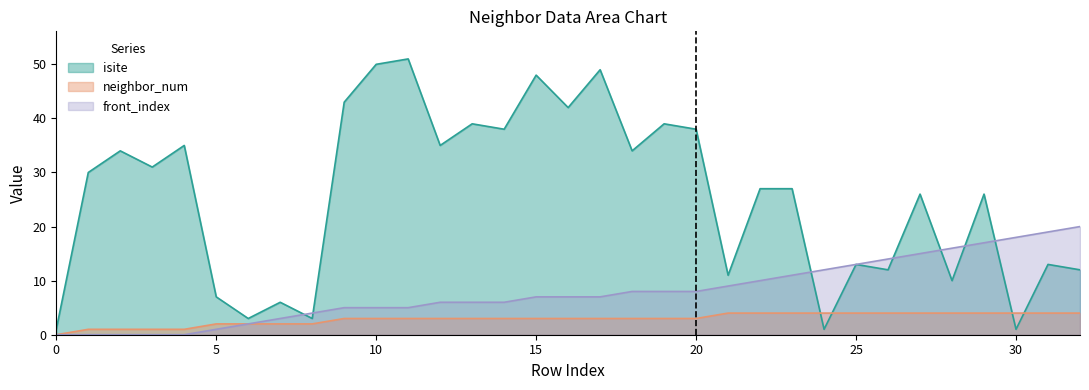

What are all the series names shown in the legend?

isite, neighbor_num, front_index